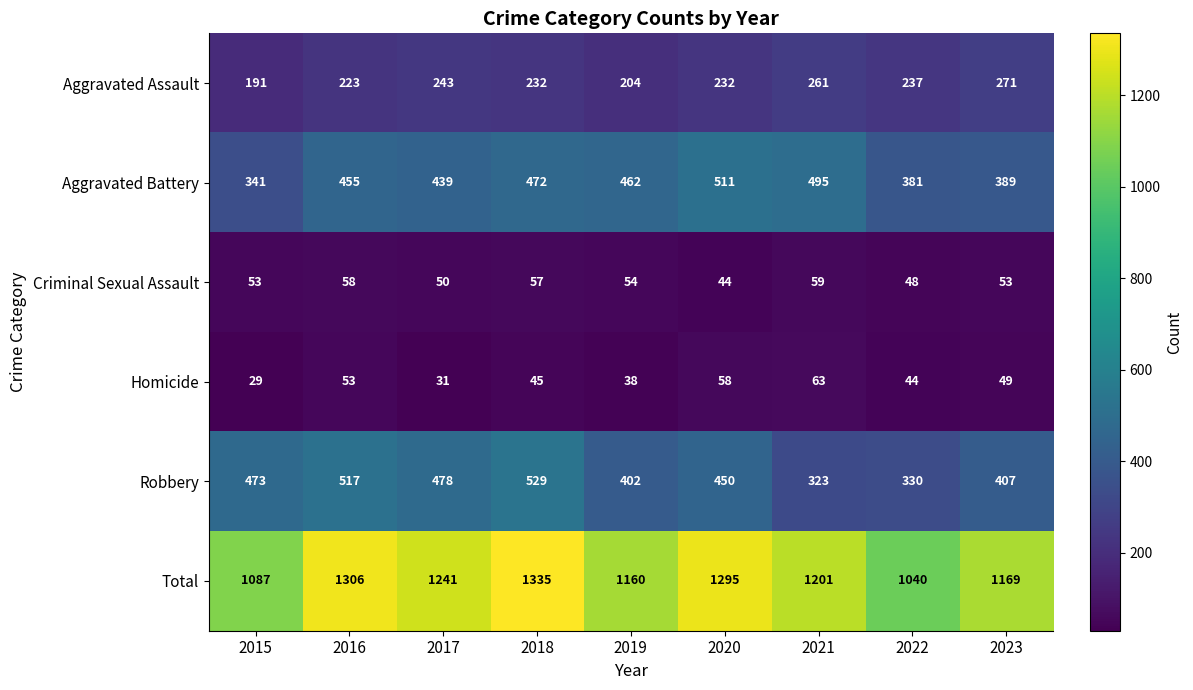

At how many categories does at least one series exceed 39?

9